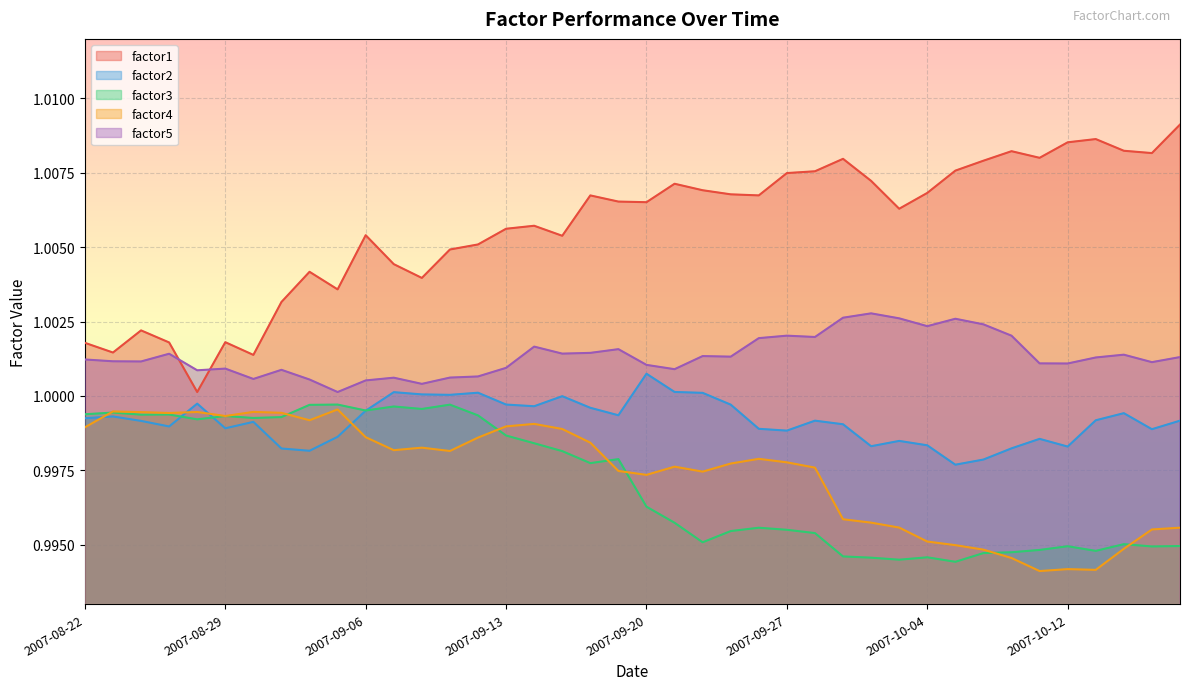

What are all the series names shown in the legend?

factor1, factor2, factor3, factor4, factor5